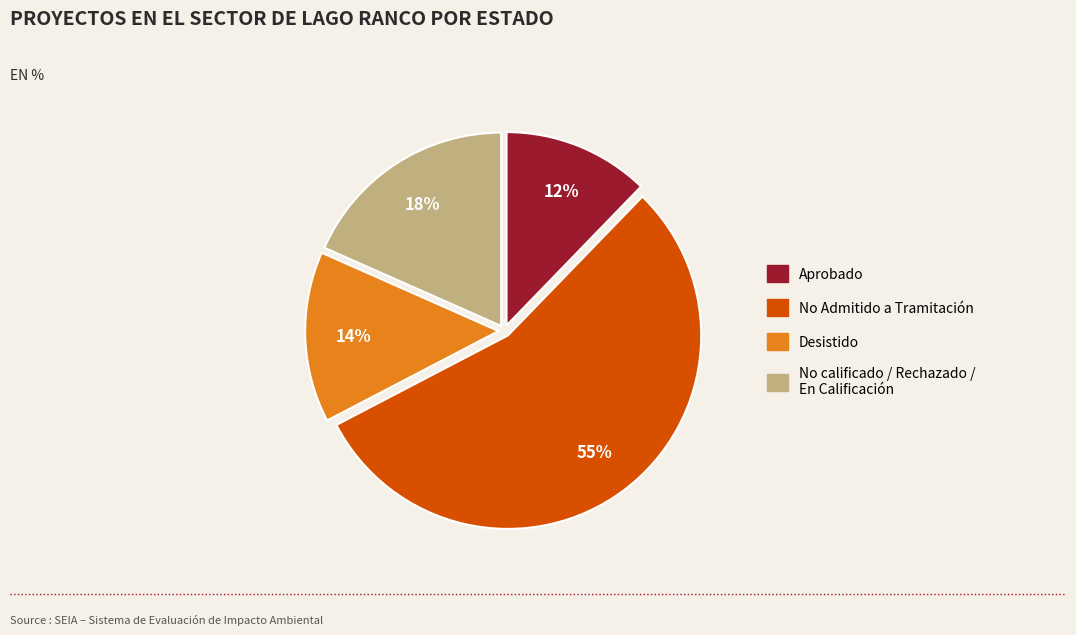

To the nearest percent, what is the difference between the largest and smallest slice percentages?

43%